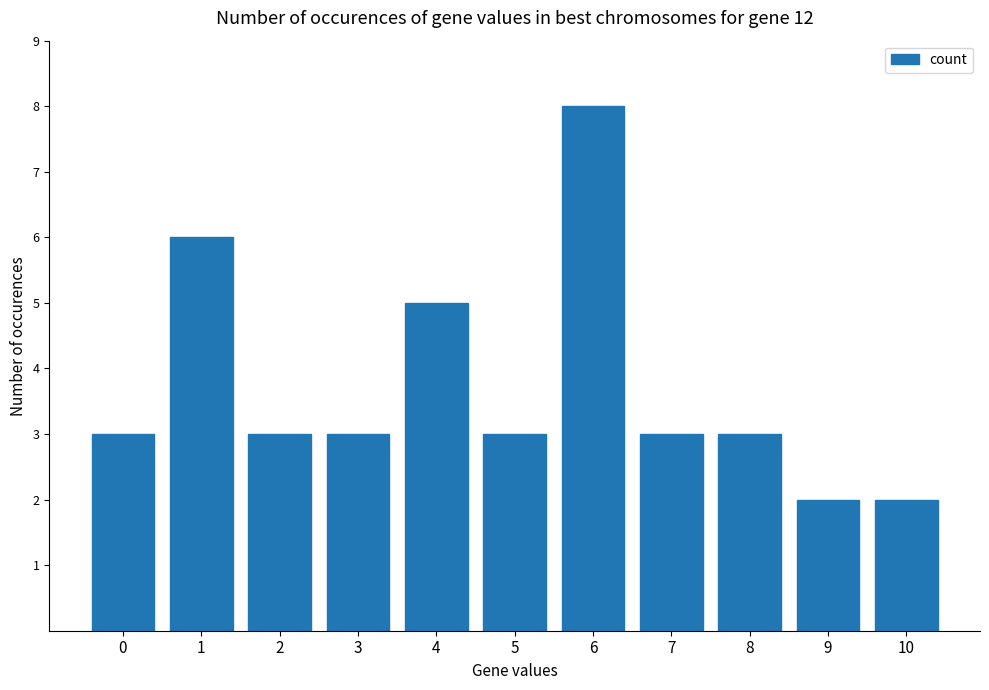

What value does the data have at 1?

6